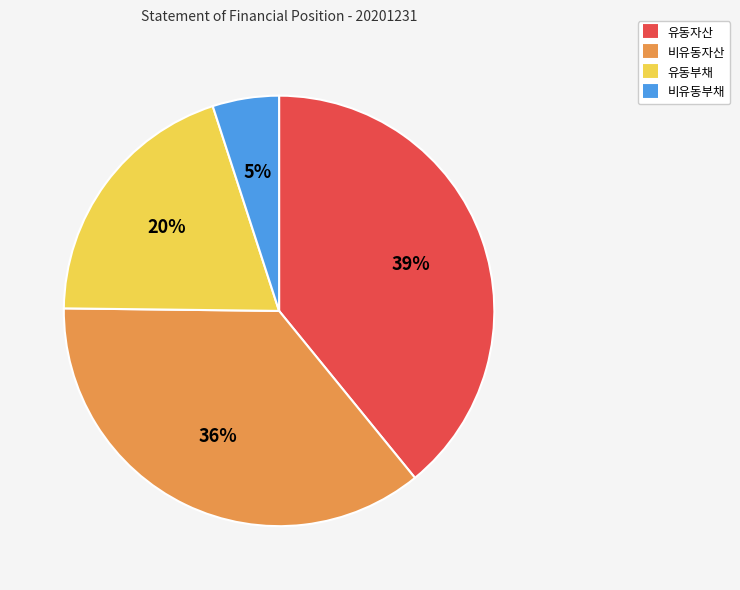

How many segments does this pie chart have?

4